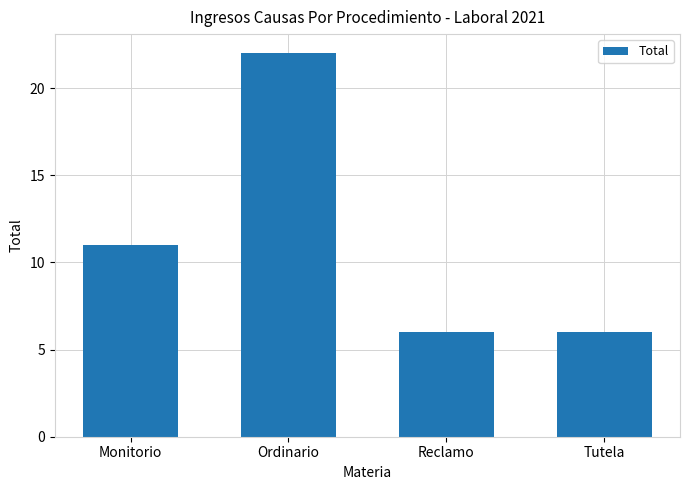

What is the approximate value at Tutela?

6